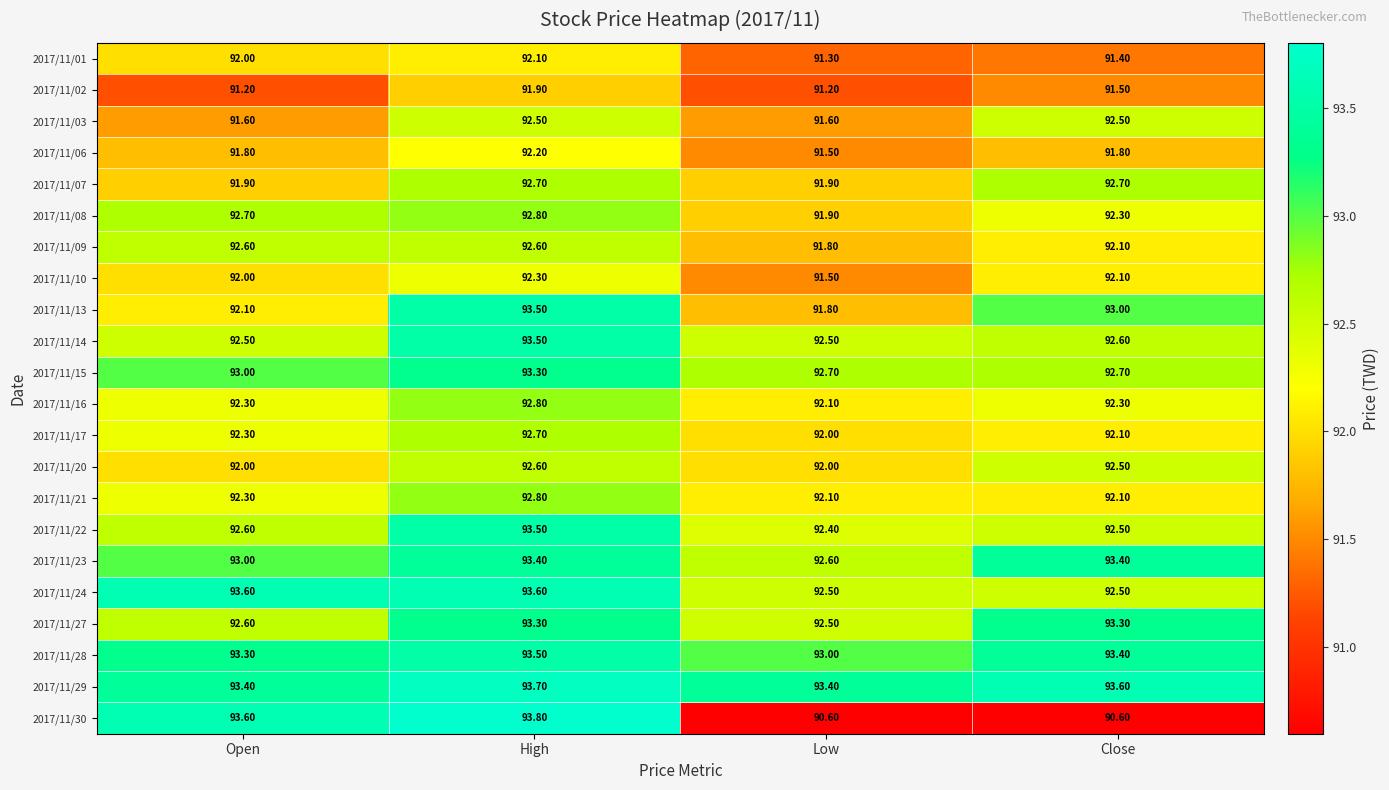

Which series has the largest range (max minus min)?

2017/11/30